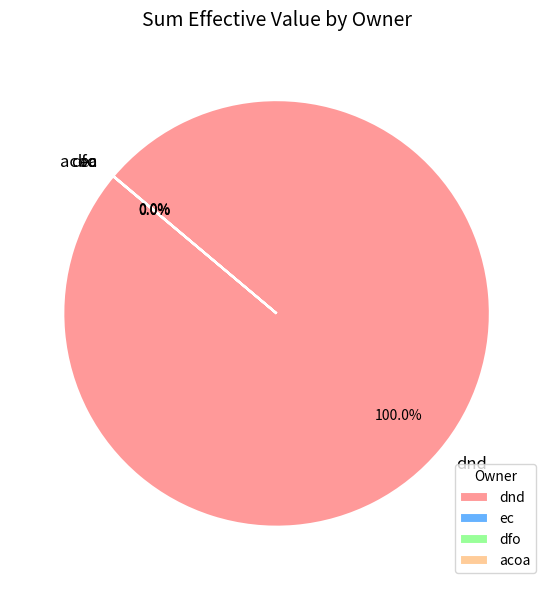

Which slice represents more than half of the pie?

dnd